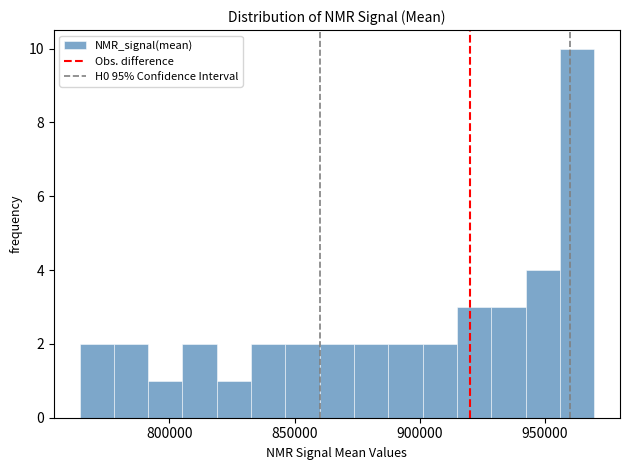

Around what value on the x-axis is the tallest bar? Give the approximate position of its centre, as read against the axis.

965000